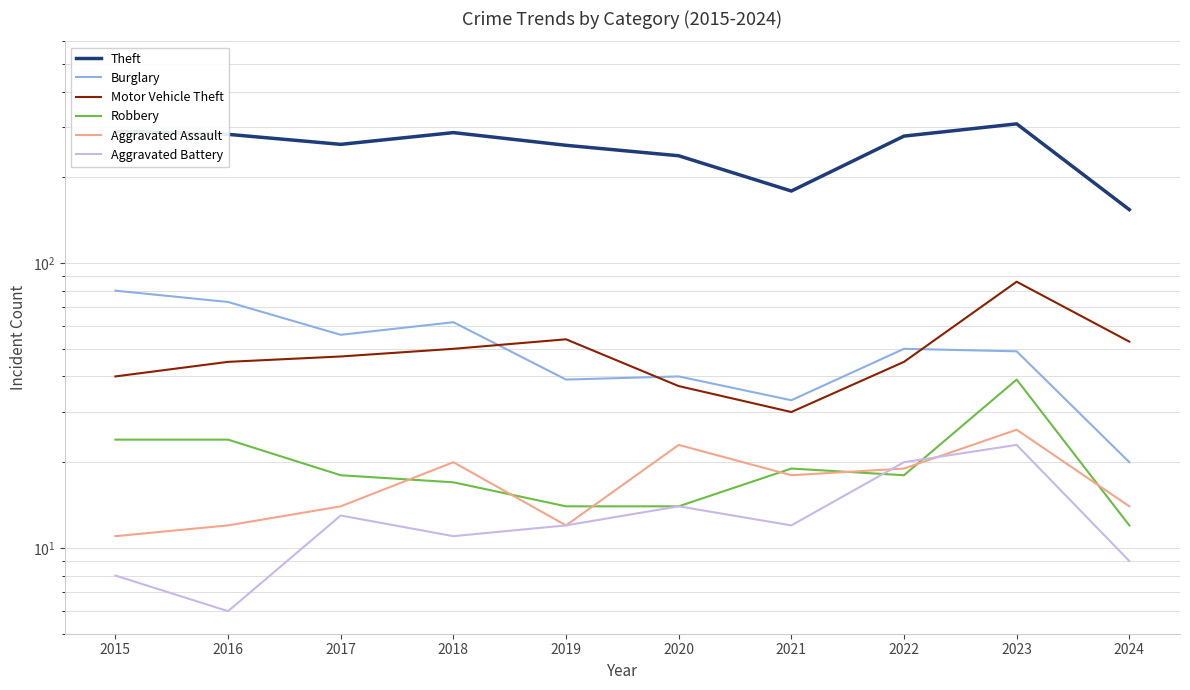

True or false: Robbery and Theft intersect in this chart.

False